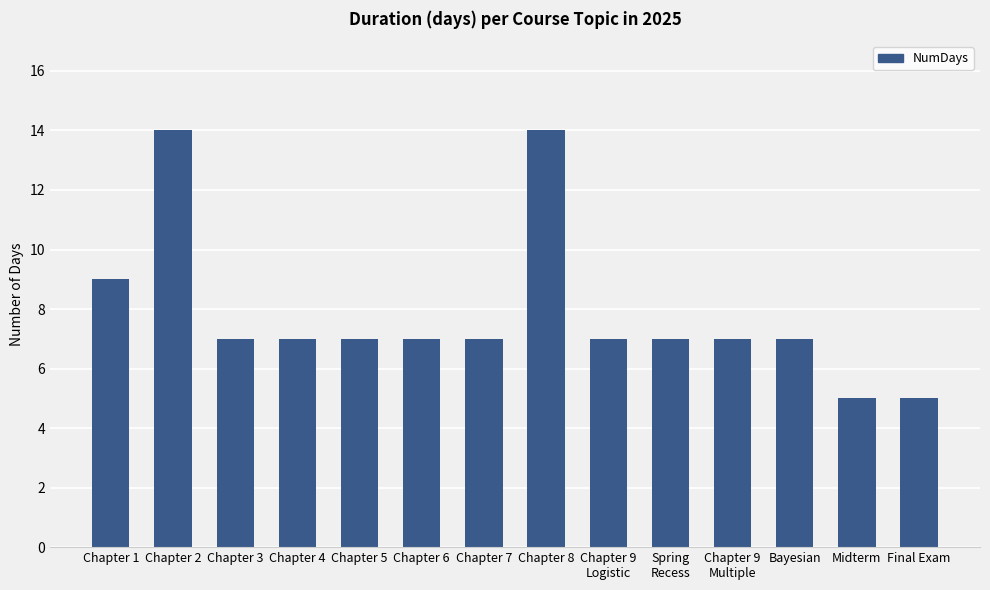

True or false: the data shows 7 at Chapter 9
Multiple.

True